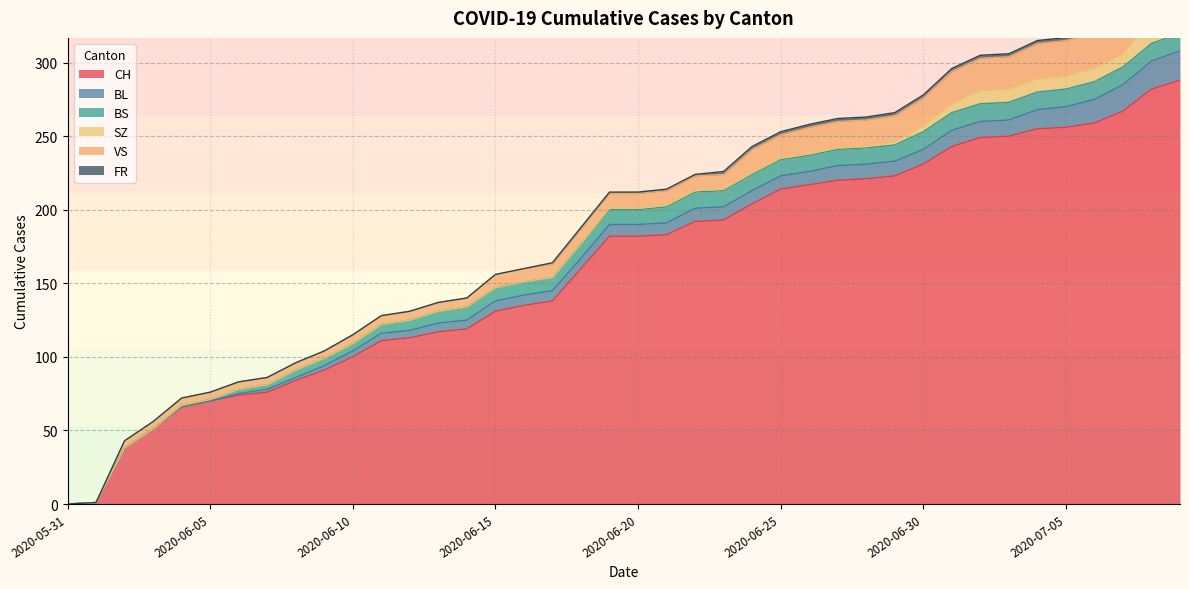

True or false: SZ and FR cross at least once.

False